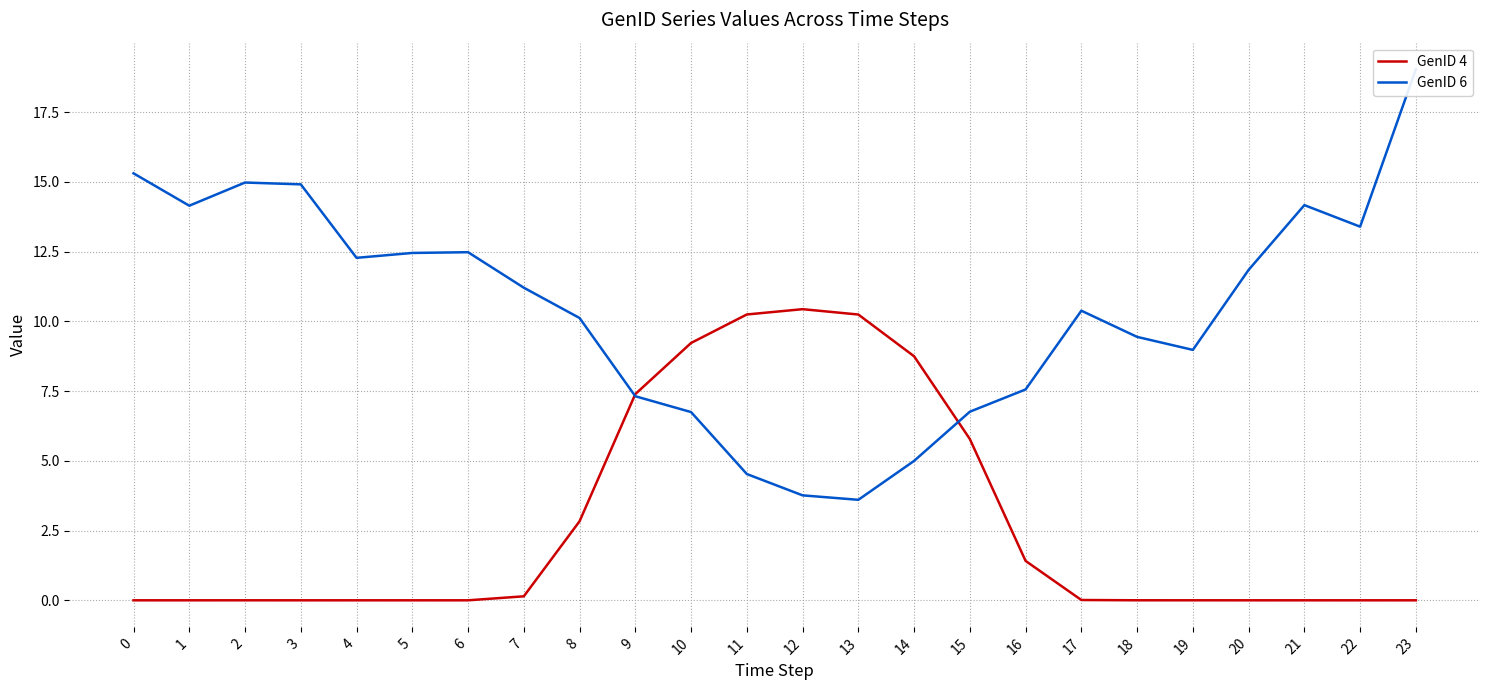

How many times do GenID 4 and GenID 6 cross each other?

2